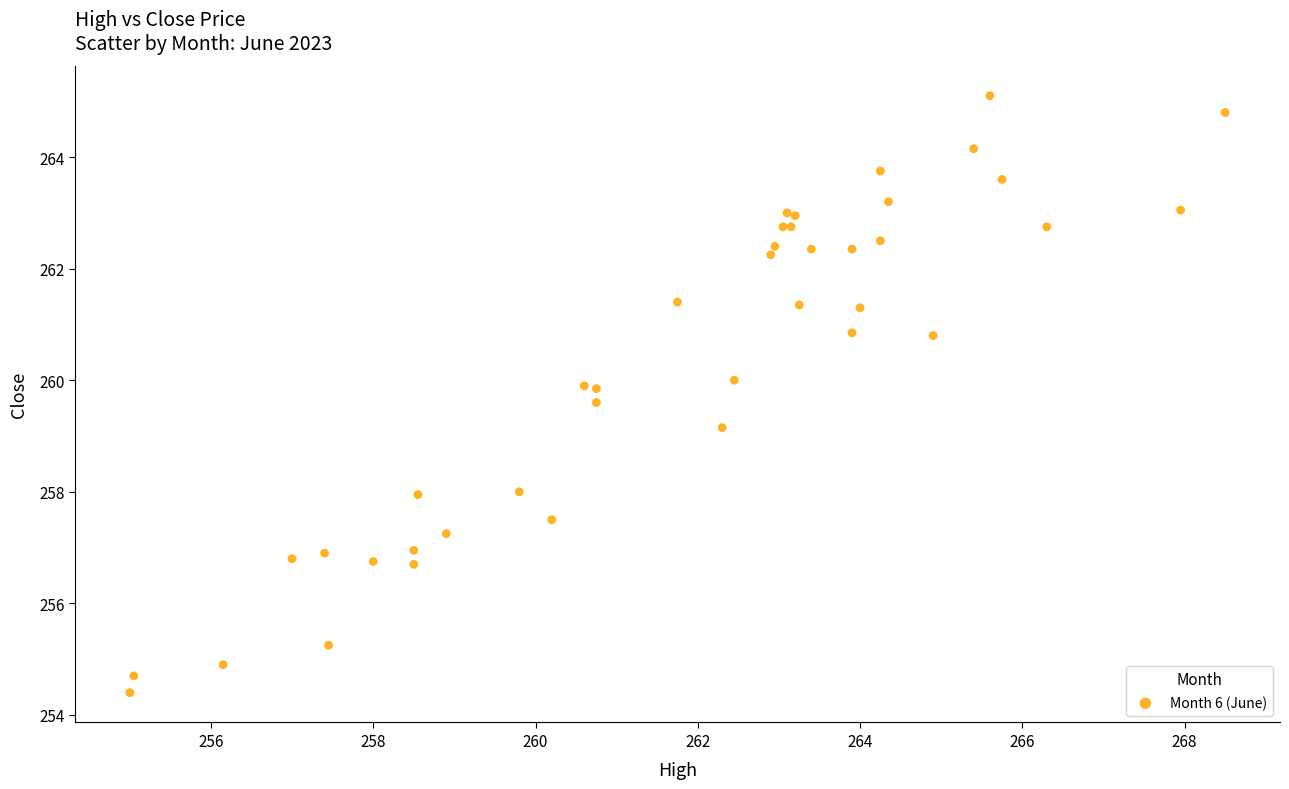

What Y value in the scatter plot is closest to 259?

259.1